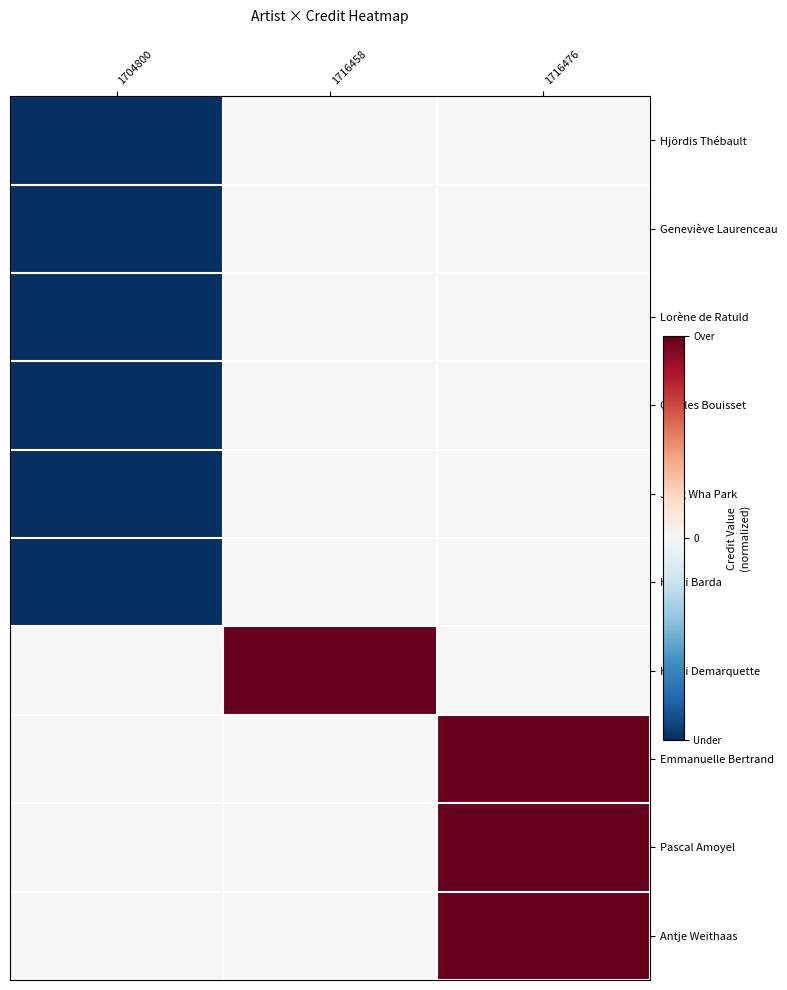

How many categories are shown in the chart?

3